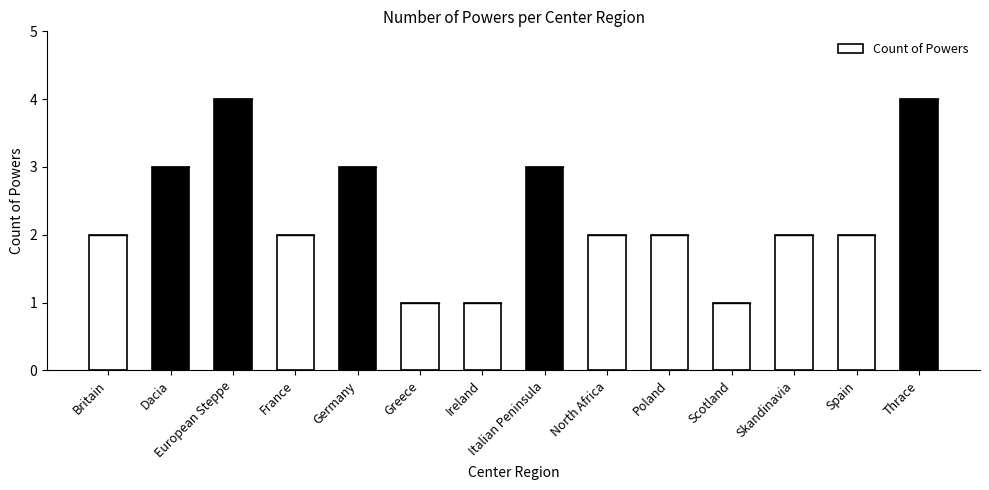

What is the greatest value displayed?

4